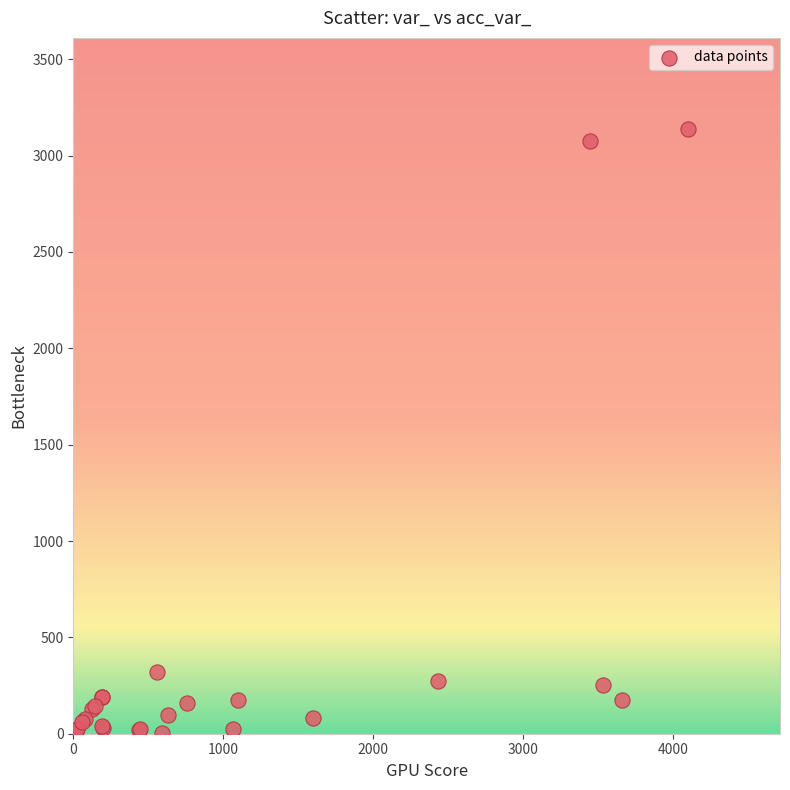

What Y value in the scatter plot is closest to 1572?

321